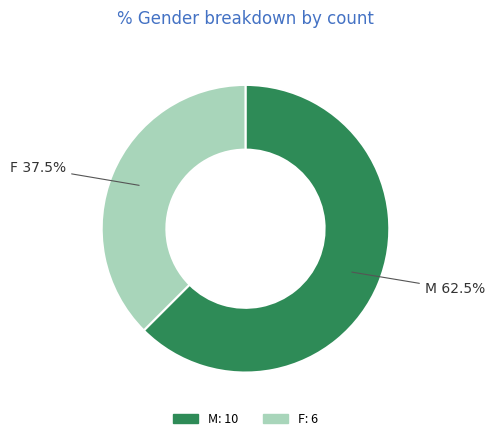

True or false: M accounts for 73% of the total.

False